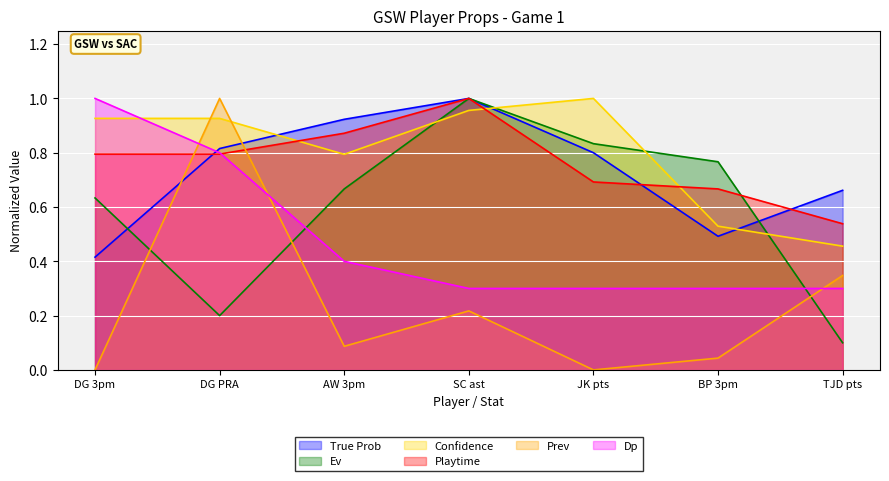

What position from the left is DG 3pm?

1